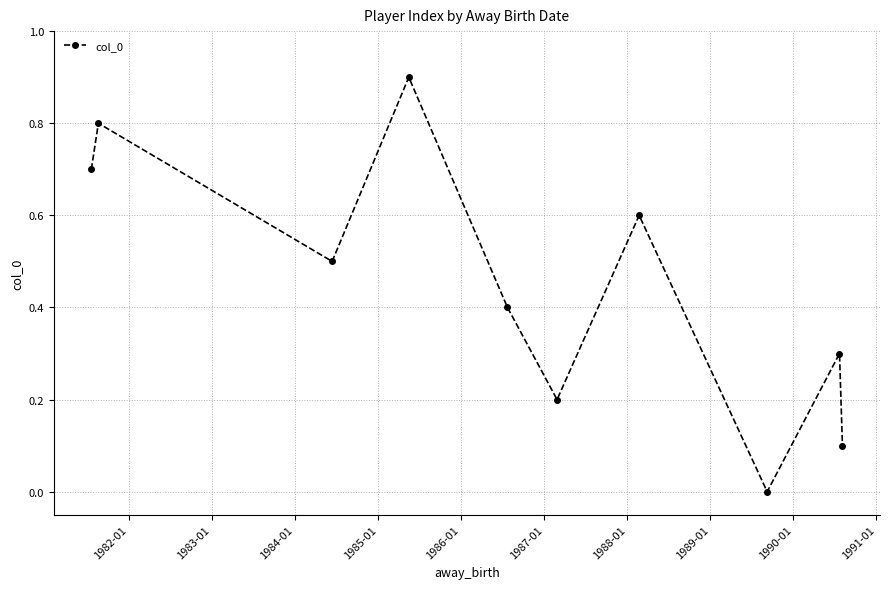

How many lines are shown in the chart?

1